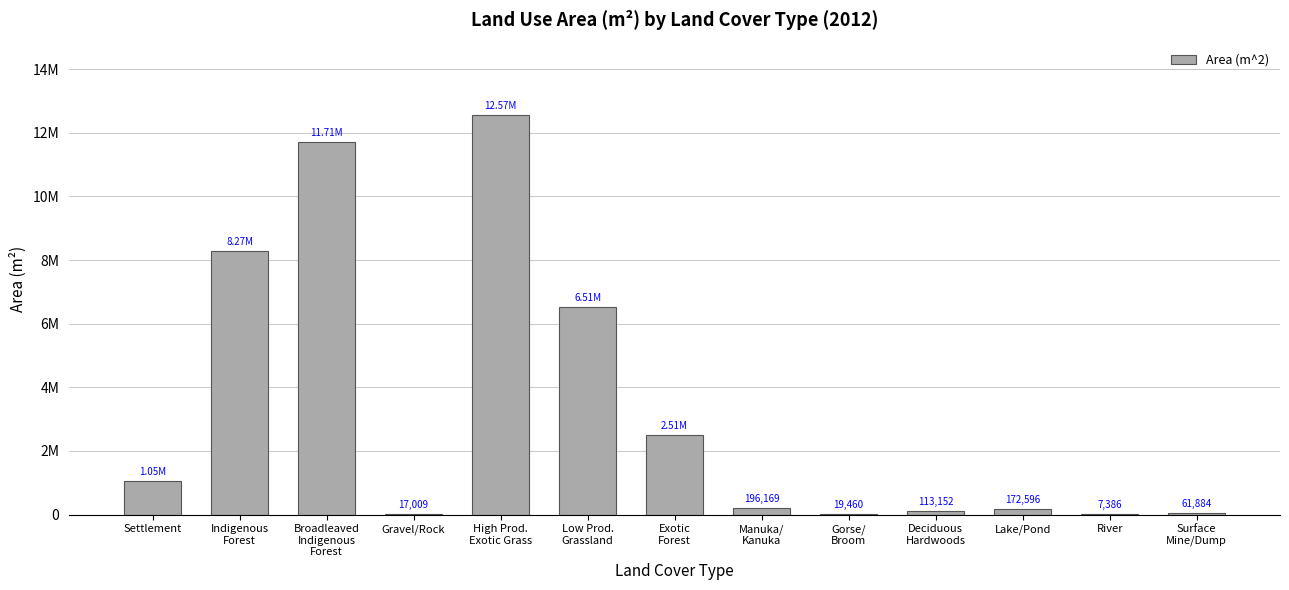

What is the label of the 7th bar from the left?

Exotic
Forest